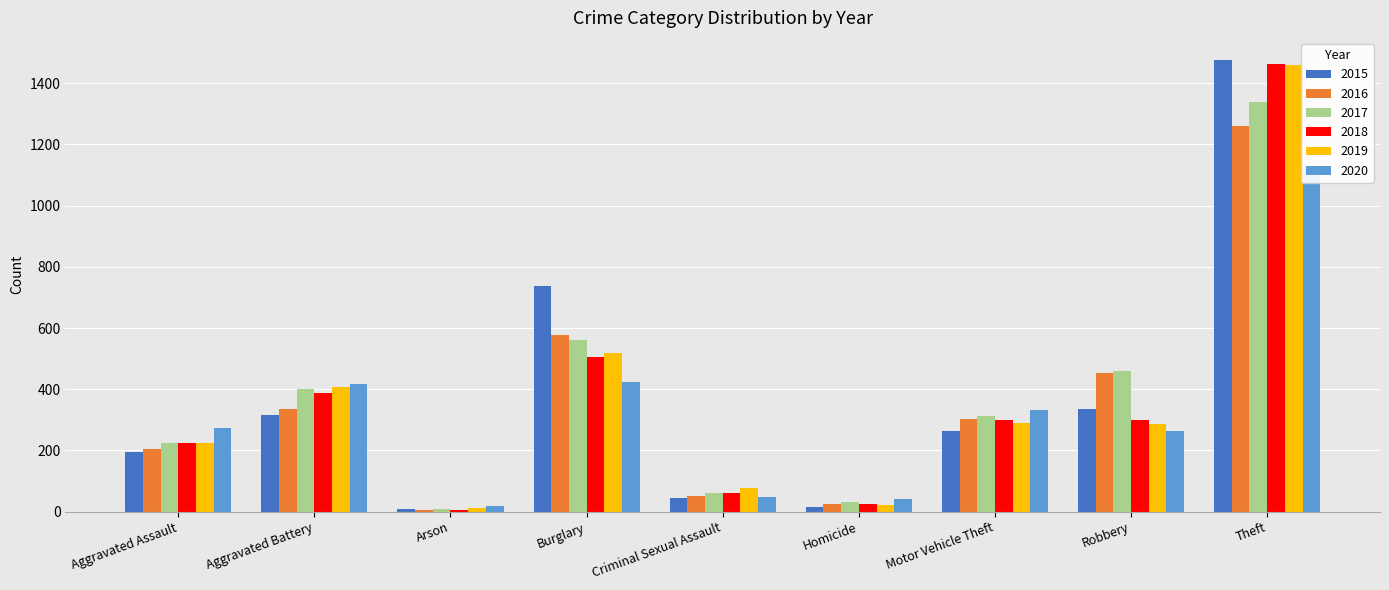

What is the difference between the maximum and second lowest values in the 2018 series?

1436